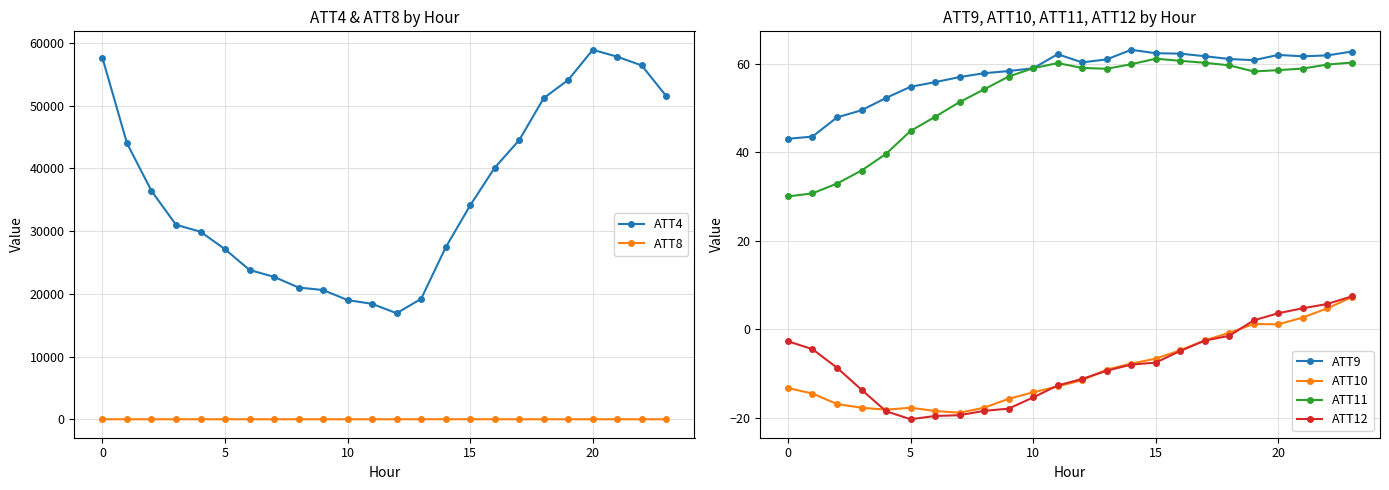

What is the value of the ATT11 point at the 14th from the left?

58.9